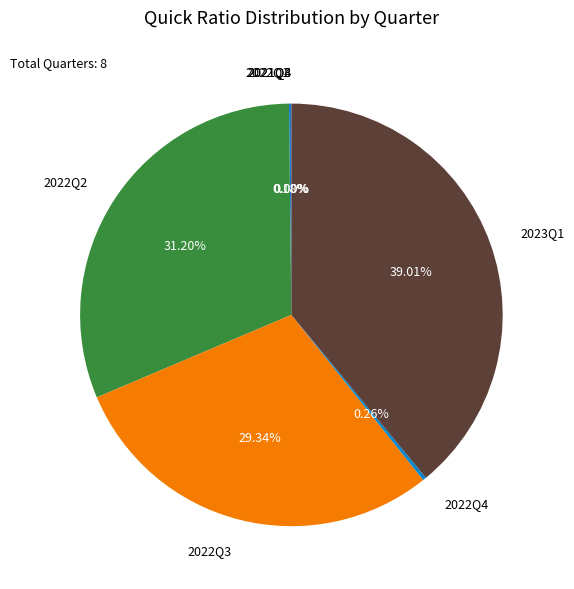

Is there any slice that represents more than half of the pie?

No